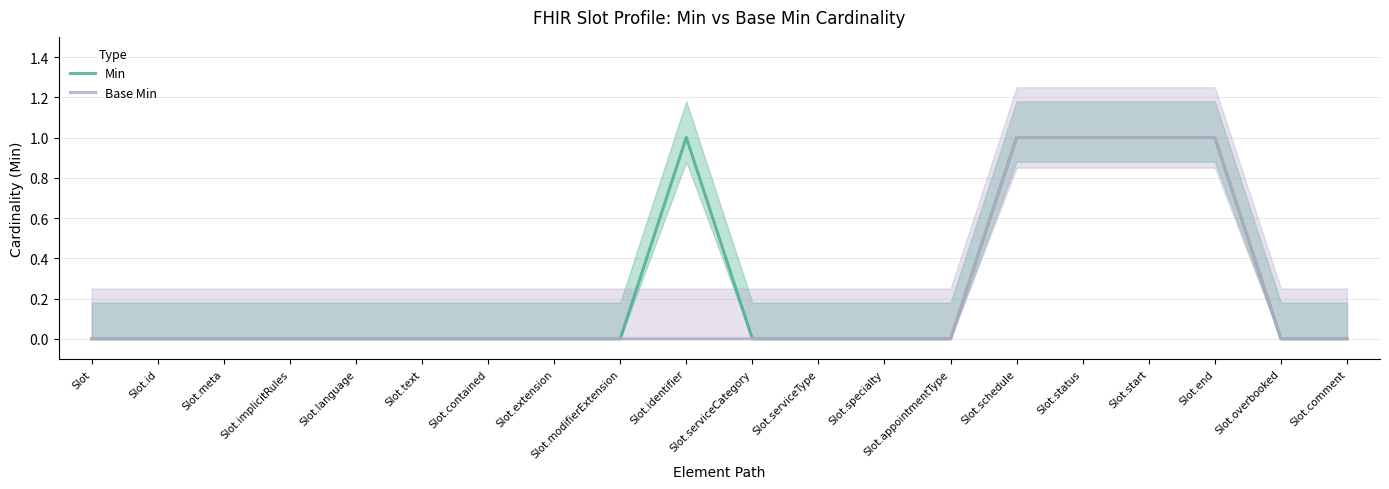

How many data points in Base Min are above 0?

4